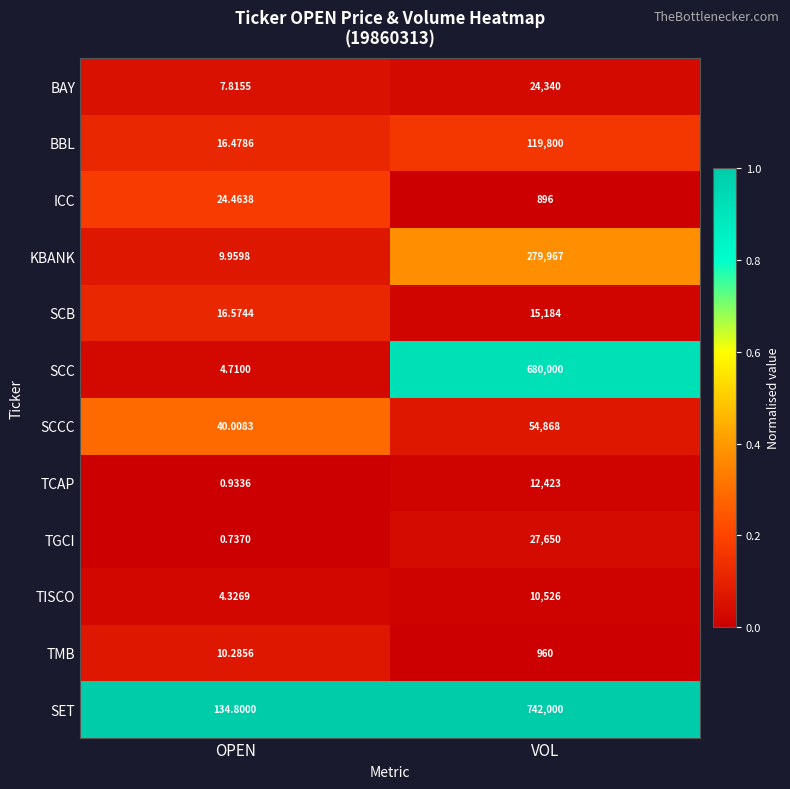

Which category has the lowest value in the BBL series?

OPEN